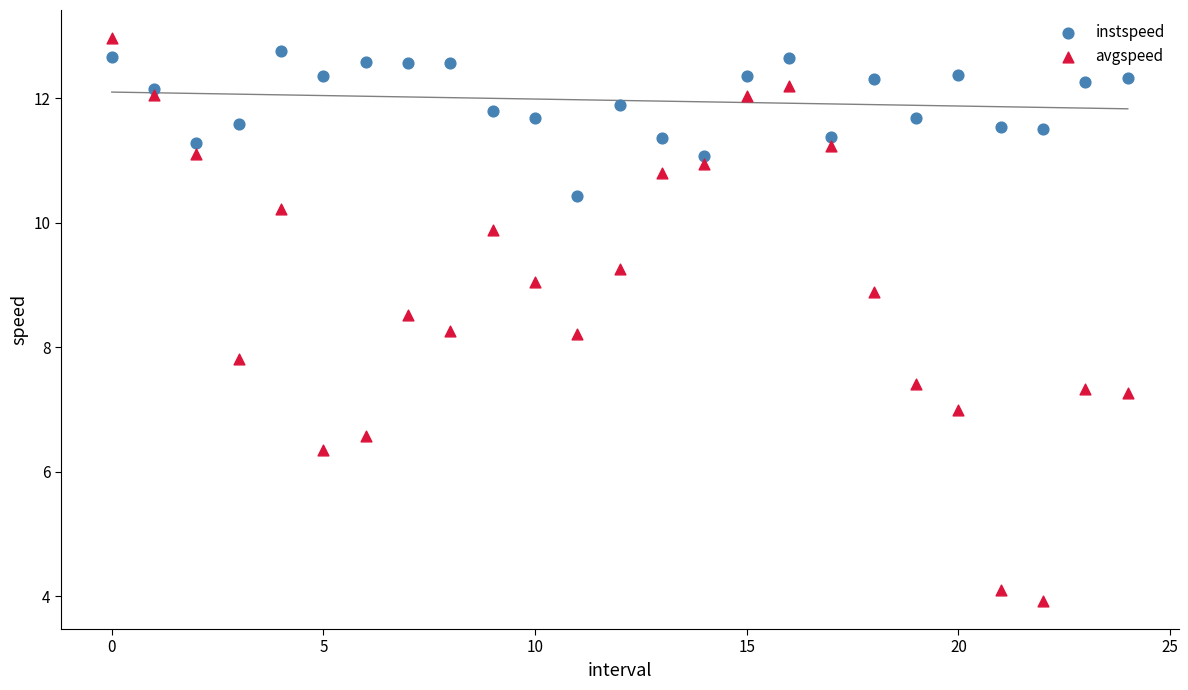

Which series has the largest Y range (max minus min)?

avgspeed